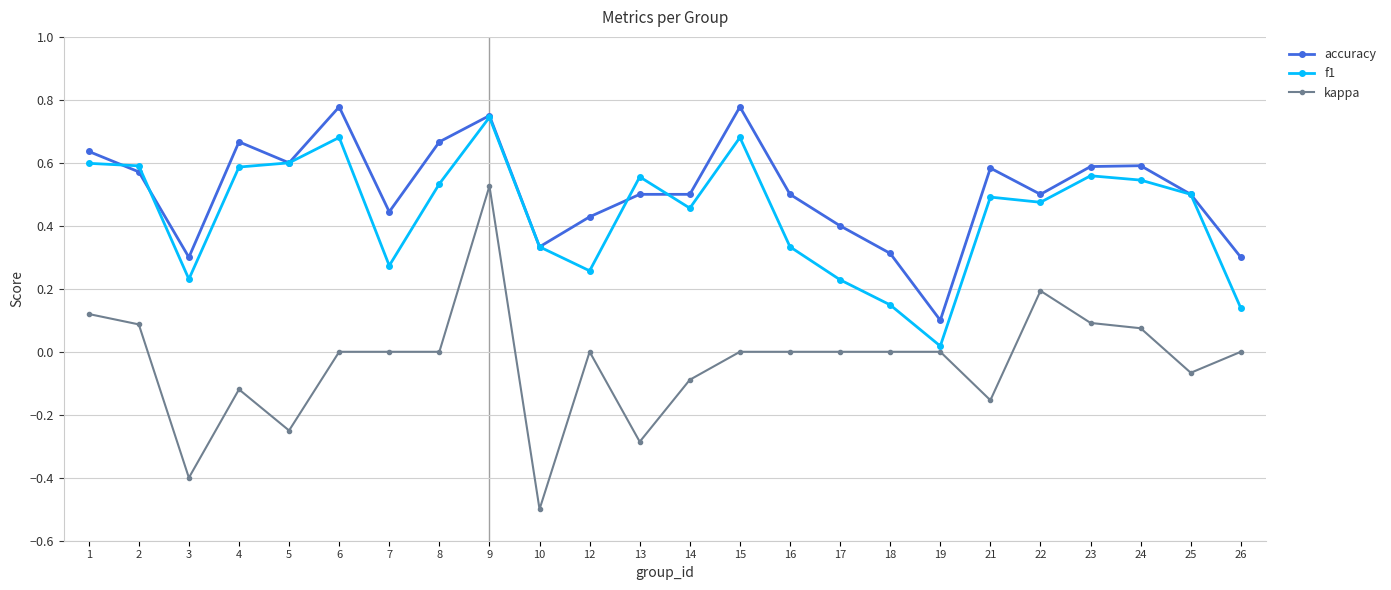

Between 10 and 22, which series saw the biggest shift?

kappa